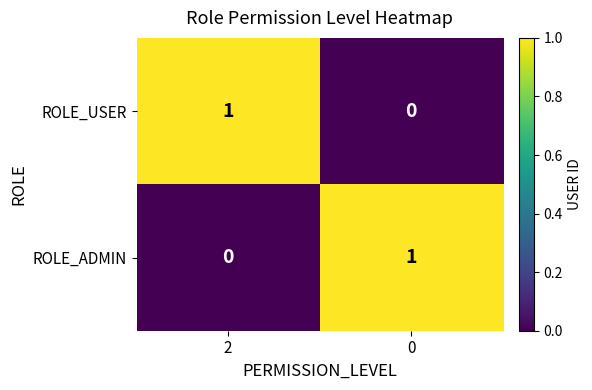

Rank the series at 2 from lowest to highest value.

ROLE_ADMIN, ROLE_USER